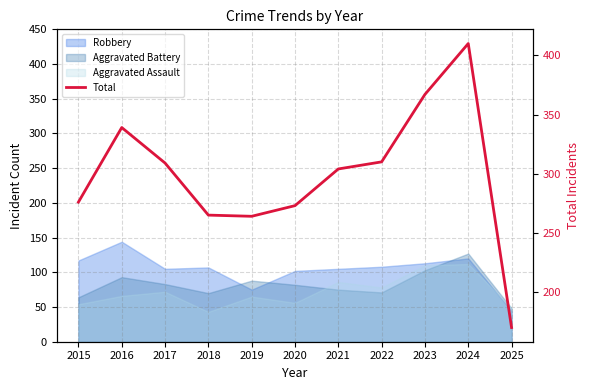

What is the difference between the maximum and second lowest values?

146